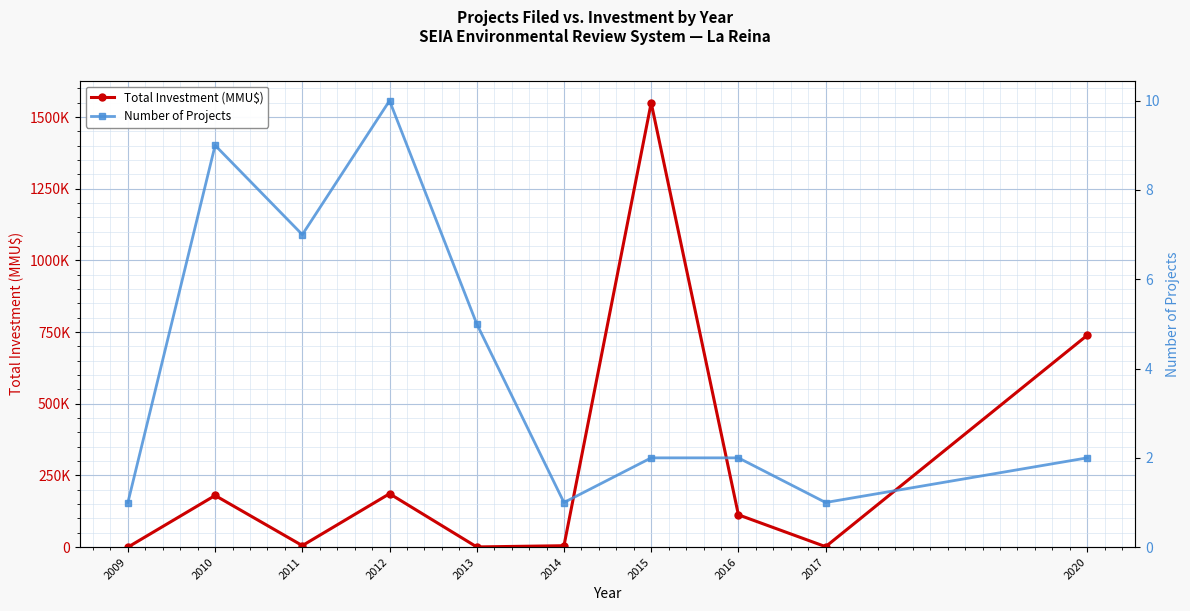

Count the number of data series in this chart.

2